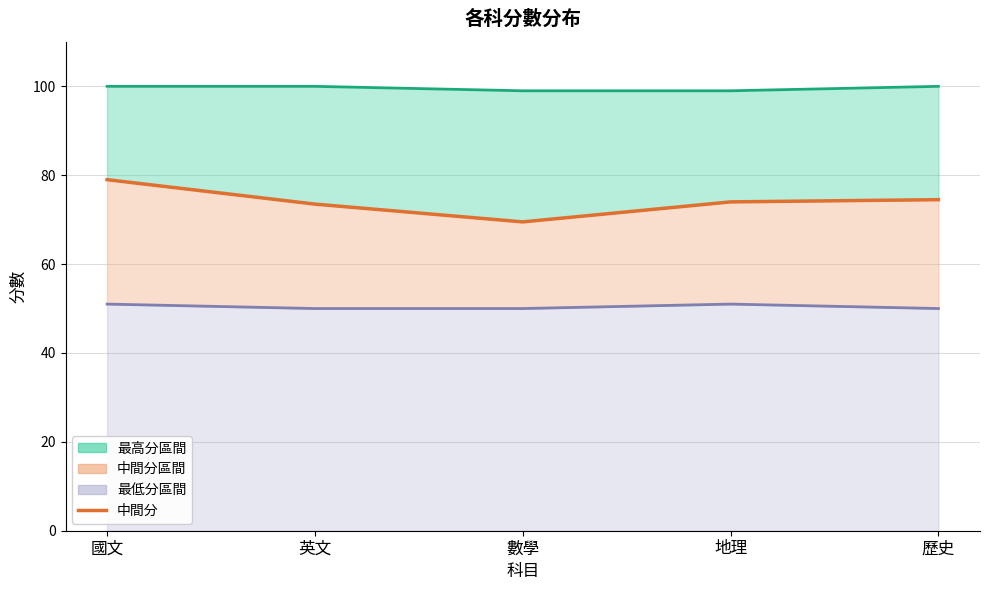

At which category does the chart reach its peak across all series?

國文